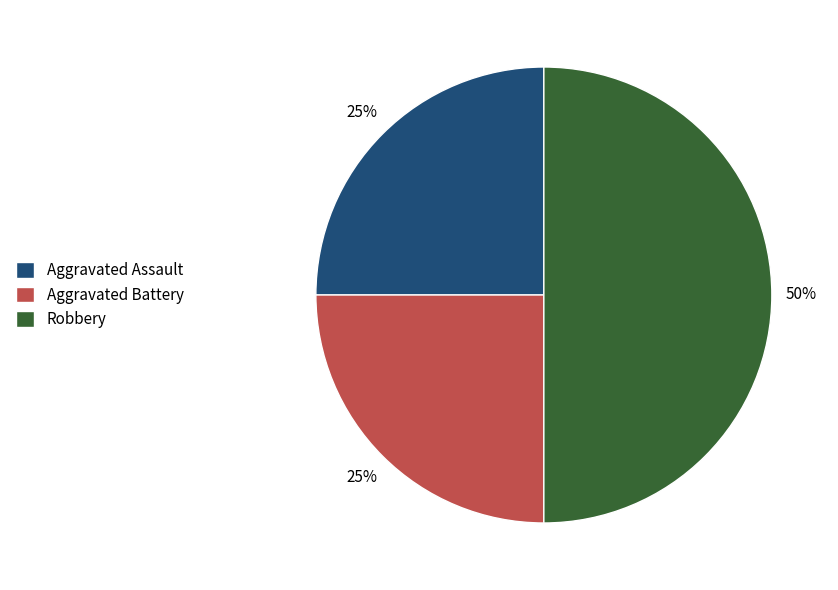

Is Aggravated Assault the majority of the pie?

No